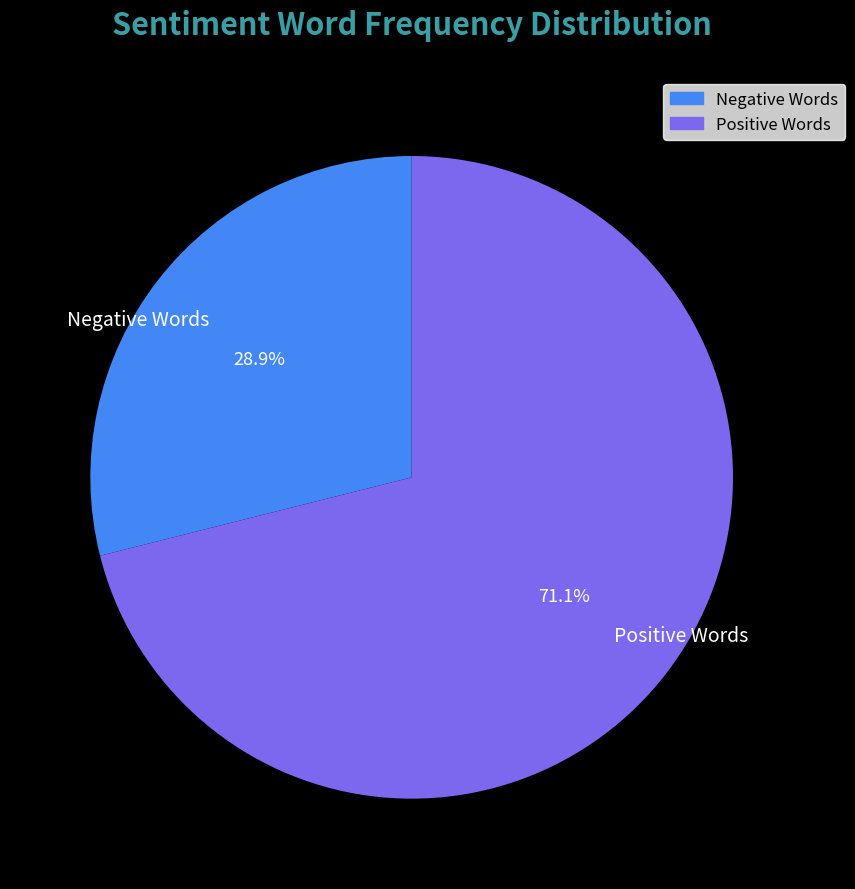

Does any single category account for the majority?

Yes